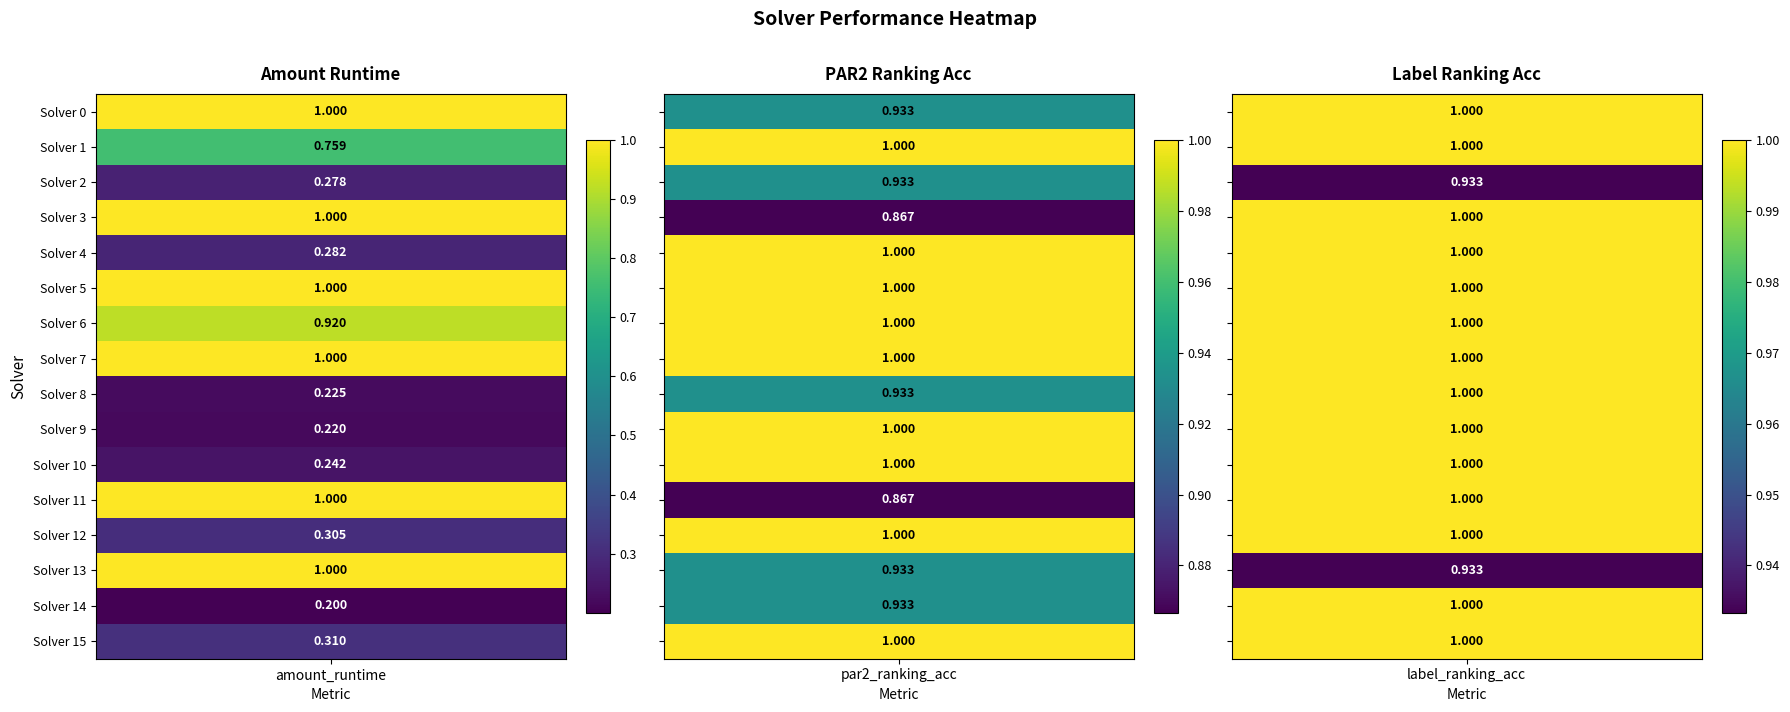

The label_ranking_acc series shows 1.0 at 7. True or false?

True